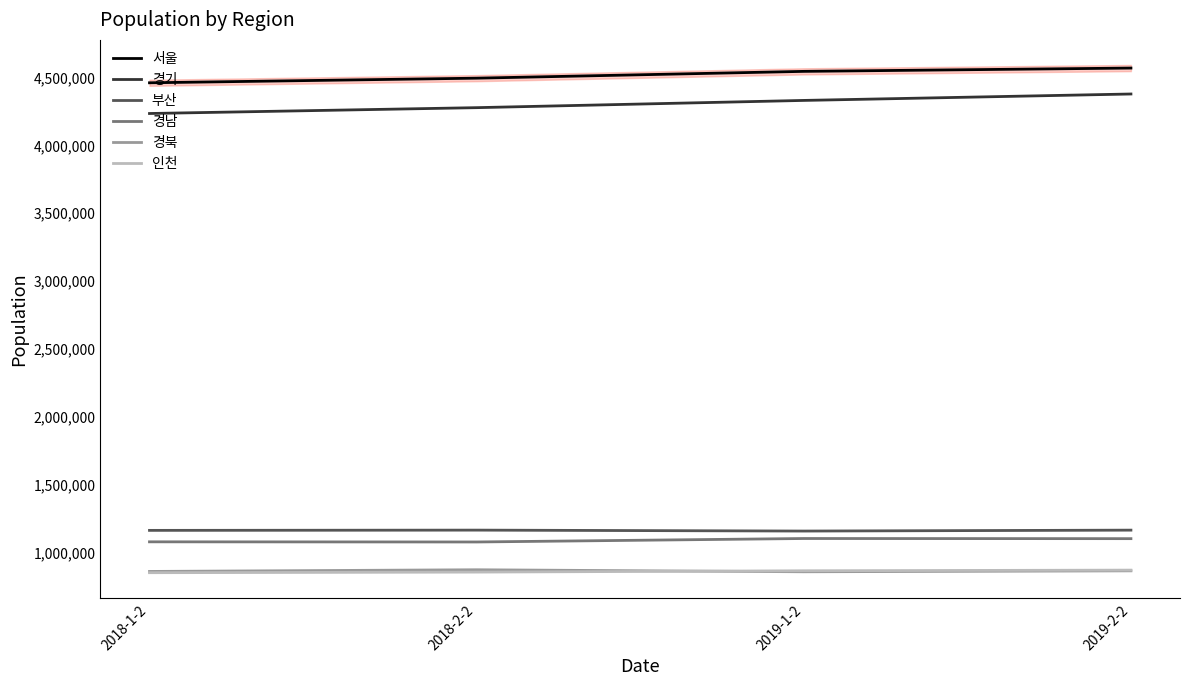

What is the difference between the 서울 values at 2019-2-2 and 2018-2-2?

74537